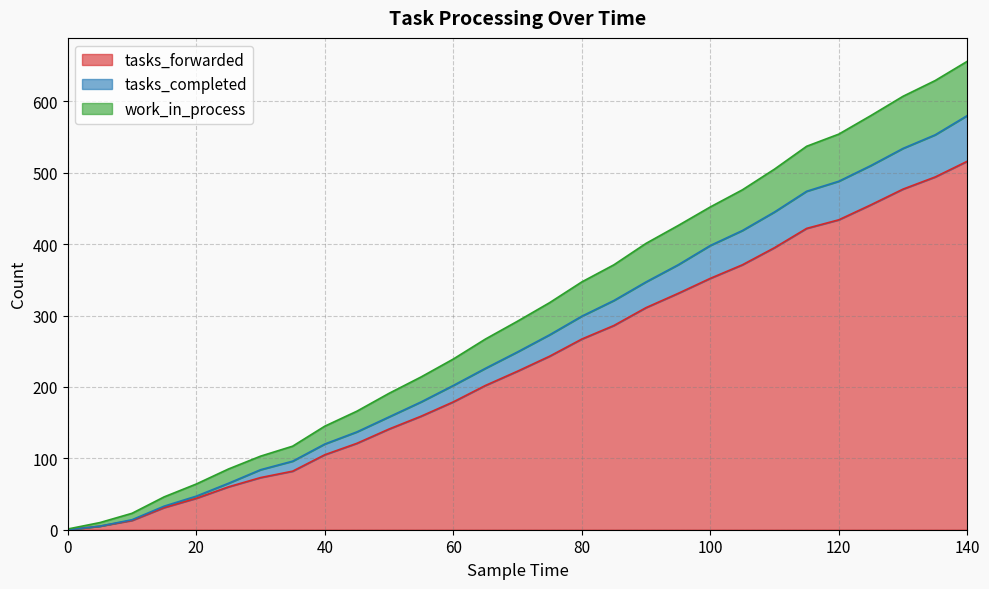

What is the spread (max minus min) of values at 55?

55